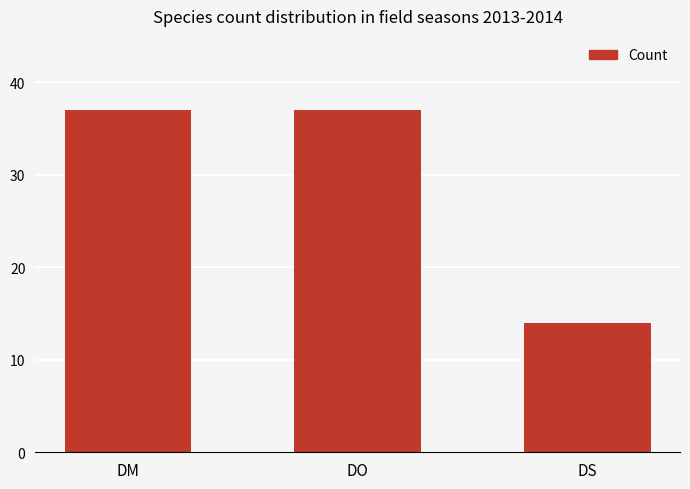

What is the average value?

29